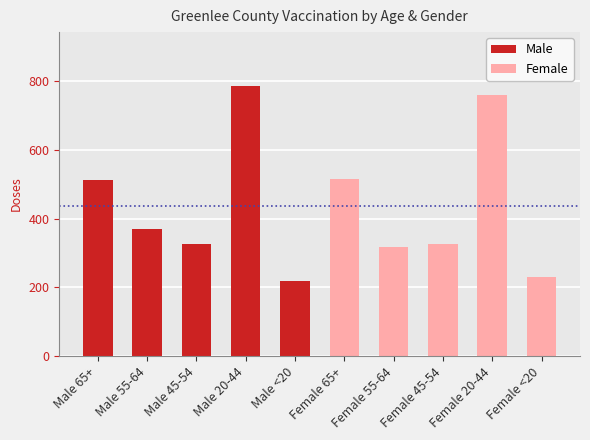

Which series has the largest total across all categories?

Male